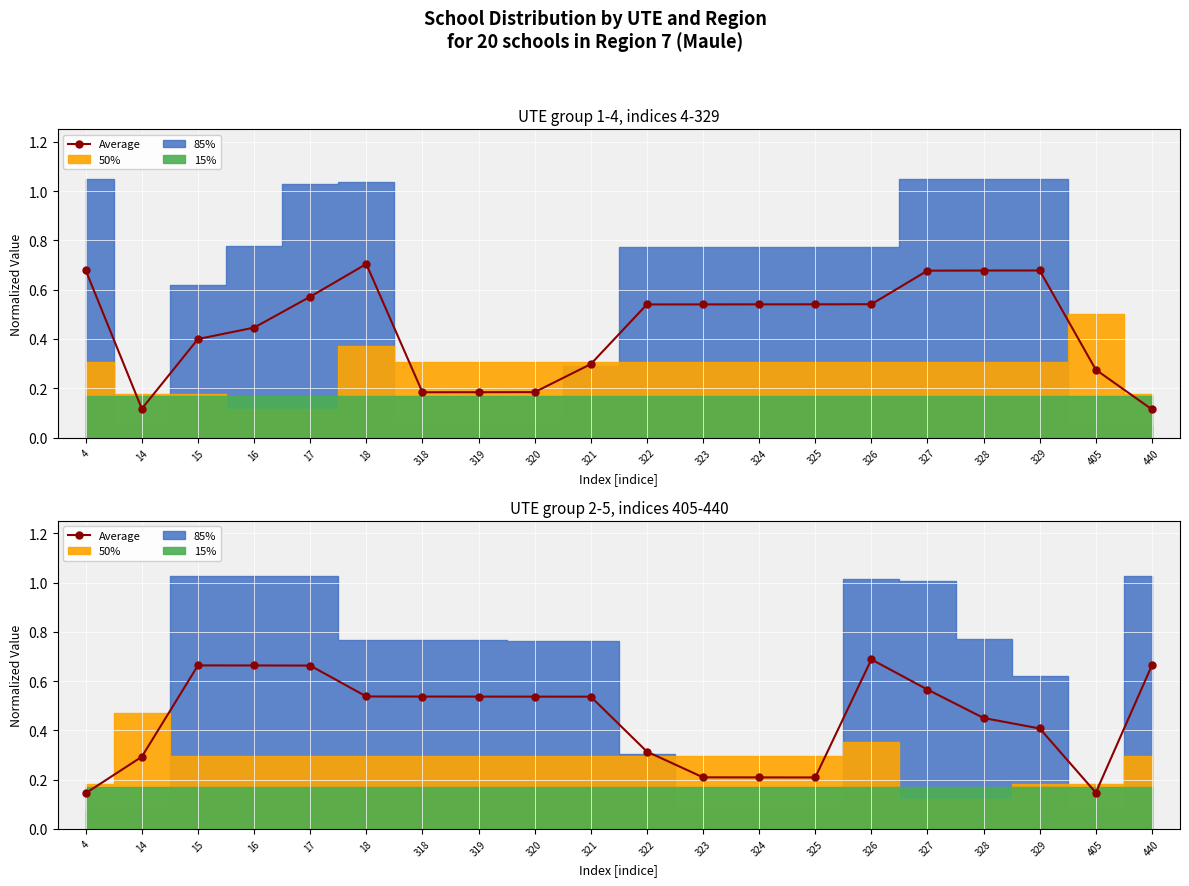

What is the difference between the maximum and minimum values?

0.5